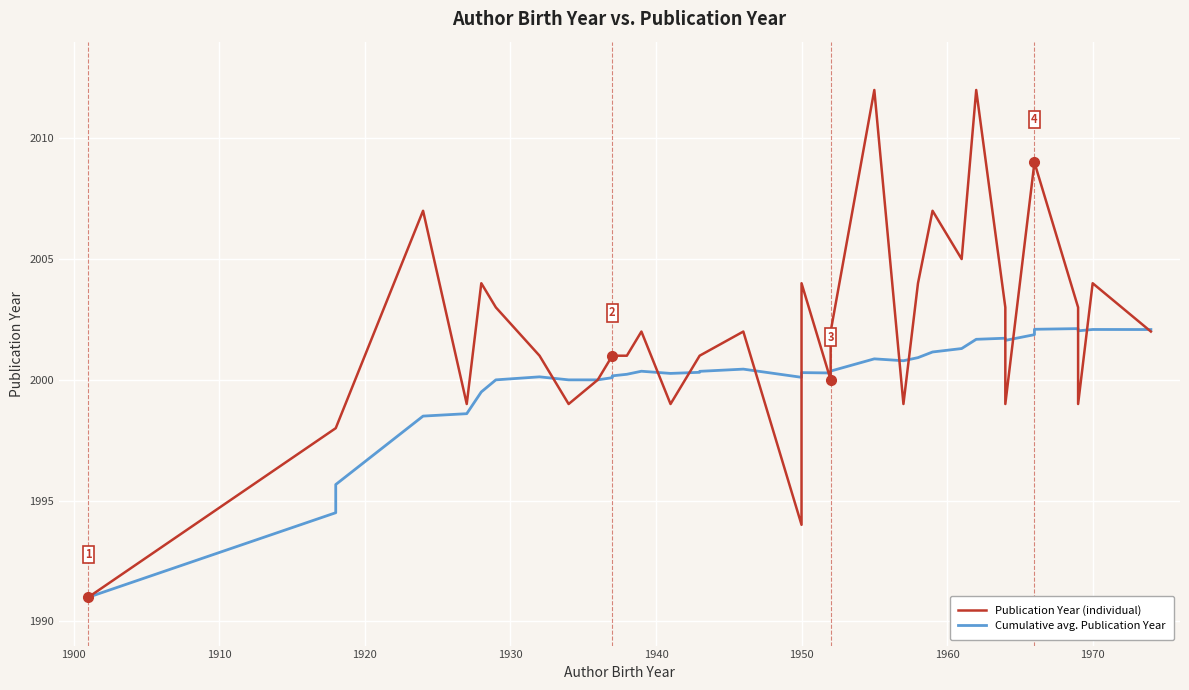

How many interior local valleys does the Publication Year (individual) series have?

9